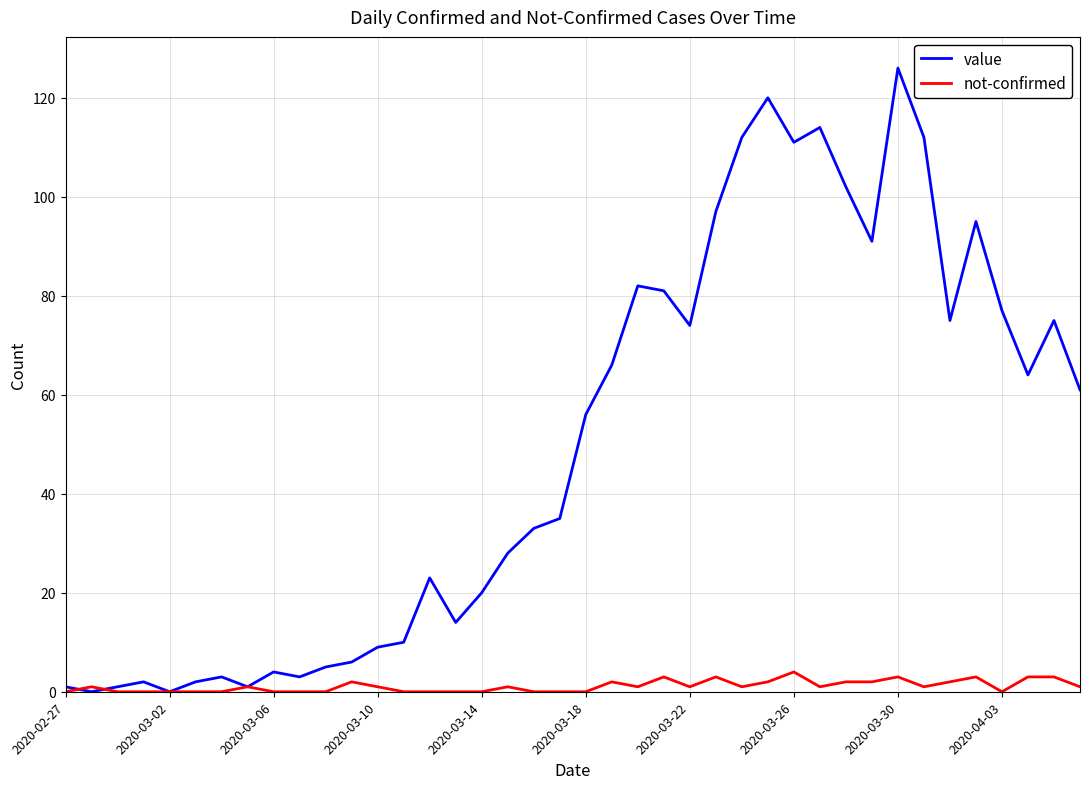

List the series in order of their overall mean, highest first.

value, not-confirmed